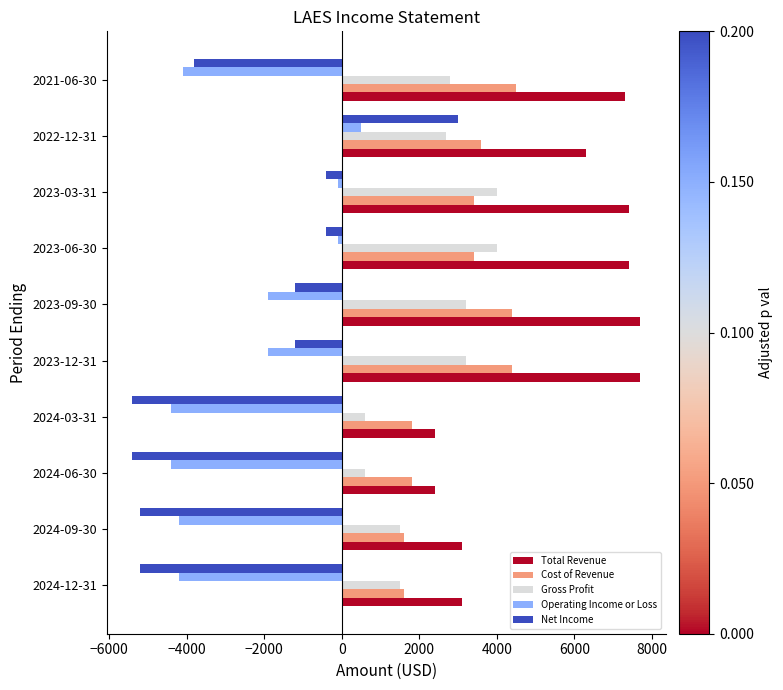

What is the maximum value shown in the chart?

7700